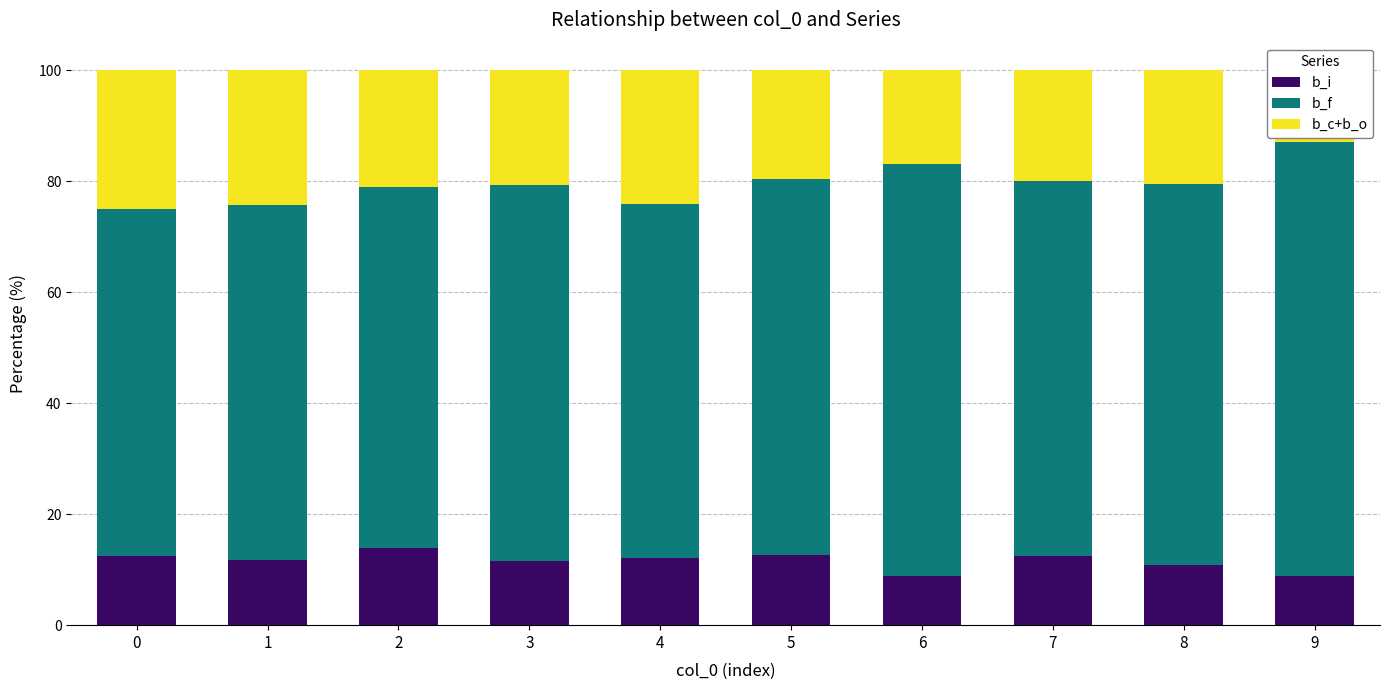

What is the difference between the highest and lowest values at 7?

55.1